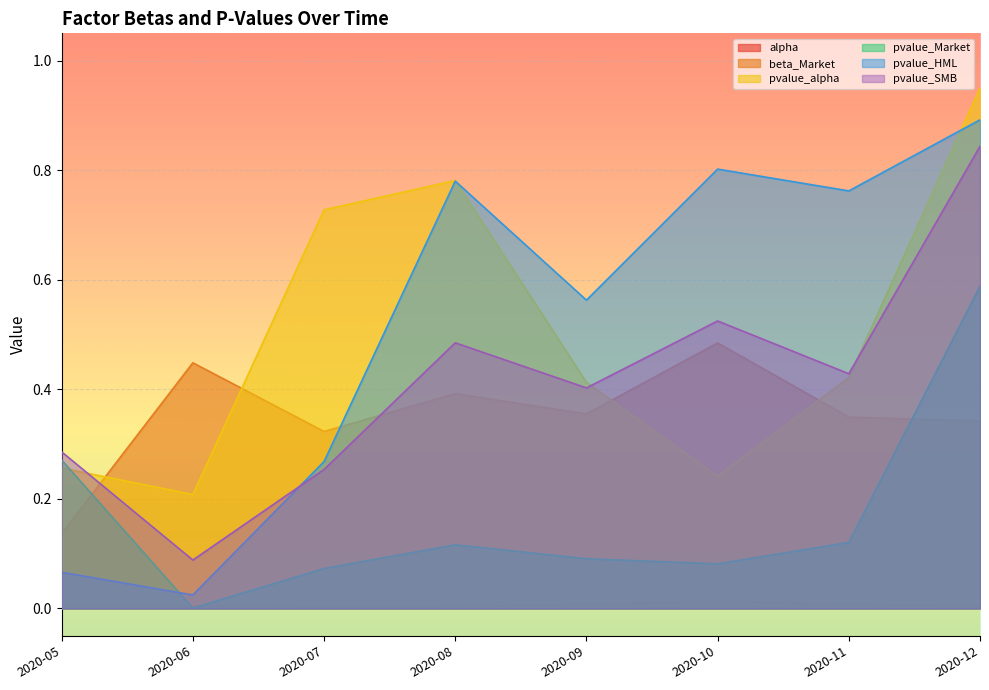

How many data points does each series have?

8